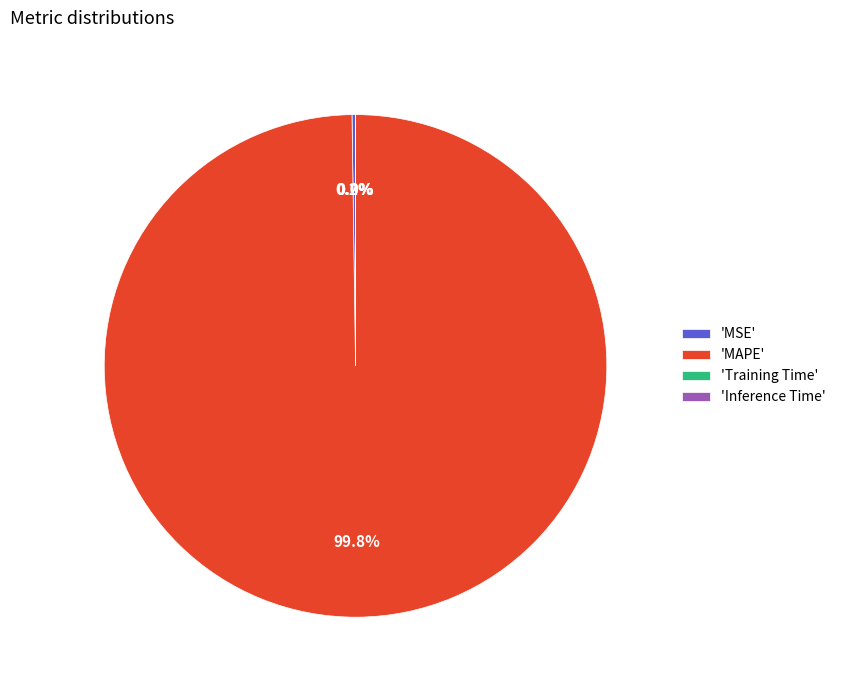

Which slice is the largest?

'MAPE'